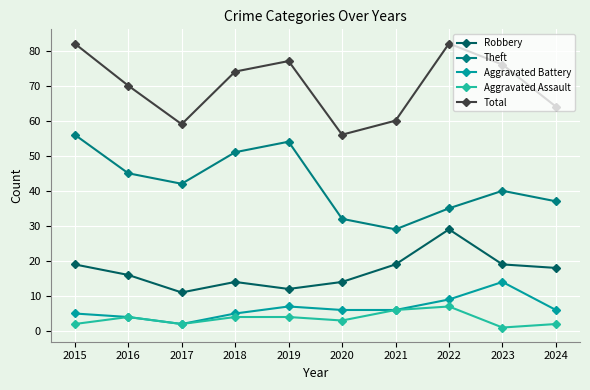

What is the value of the Aggravated Assault point at the 3rd from the left?

2